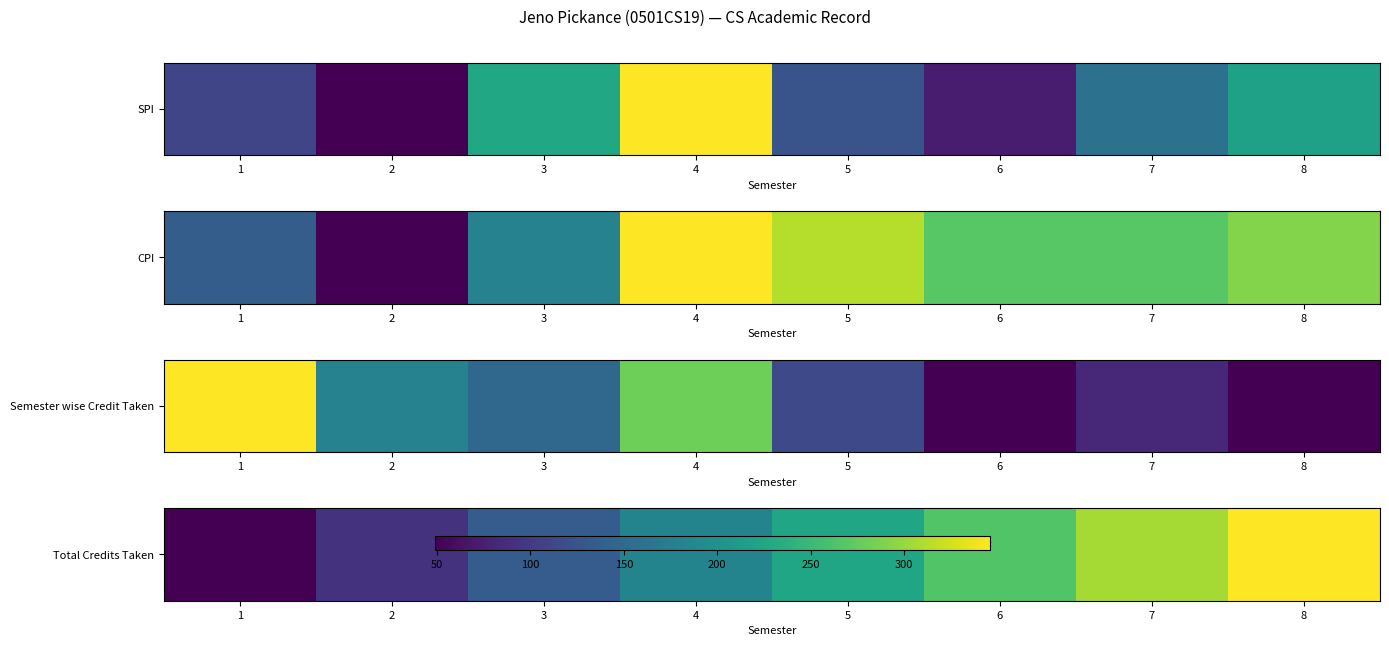

What is the change in value from 1 to 4?

+134